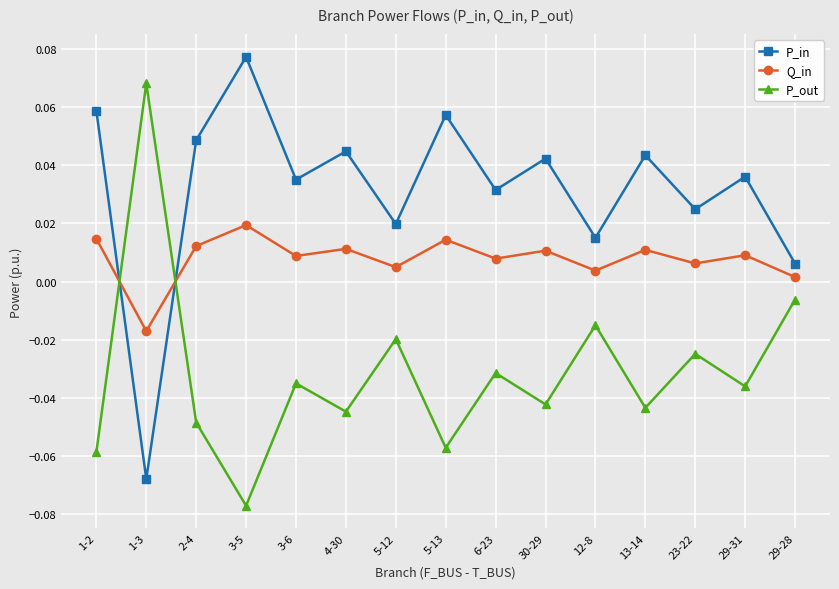

Which label corresponds to the largest value in the chart?

3-5